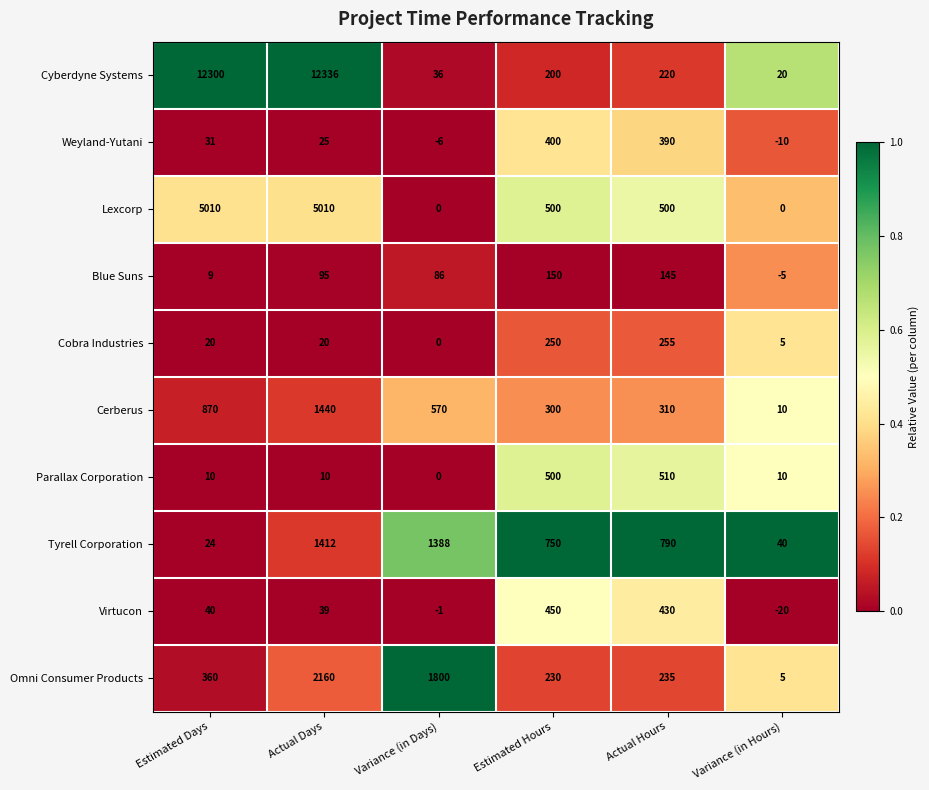

At how many categories does at least one series exceed 0?

6